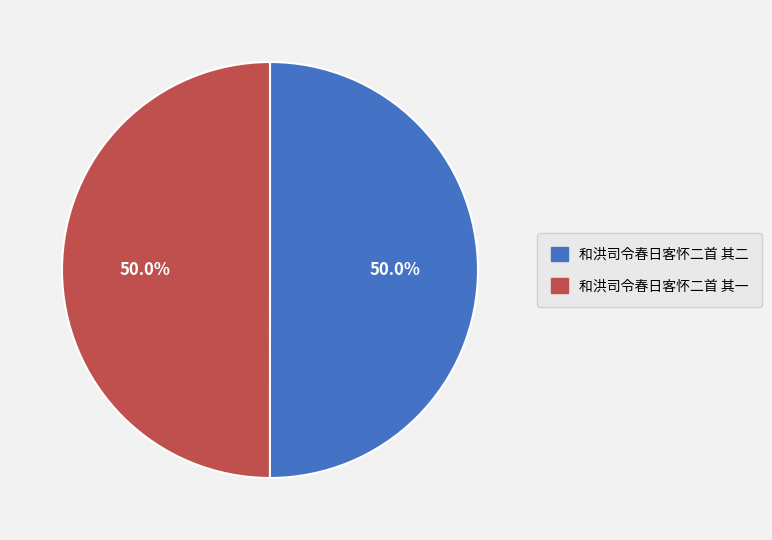

What is the ratio of the value at 和洪司令春日客怀二首 其二 to the value at 和洪司令春日客怀二首 其一?

1.0